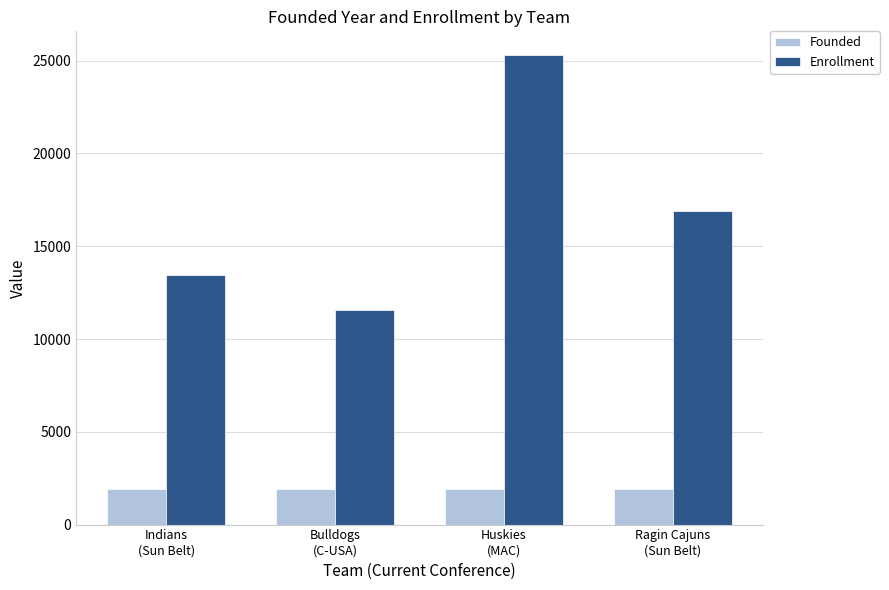

Which series has the largest range (max minus min)?

Enrollment